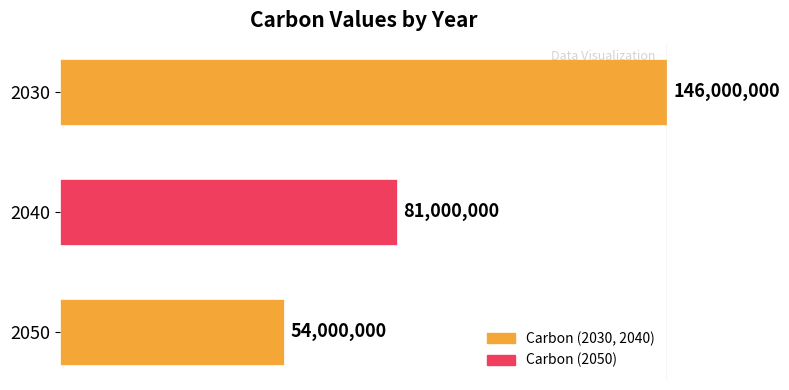

How many bars are there in total?

3